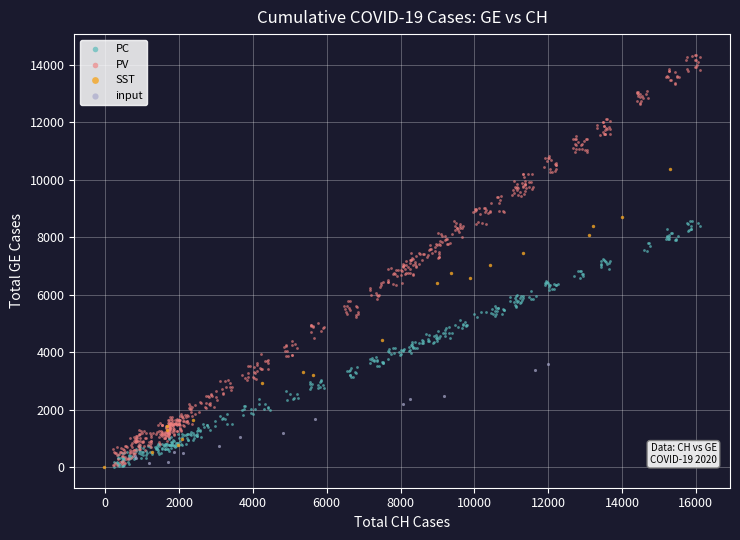

Which series has the widest spread of Y values?

PV